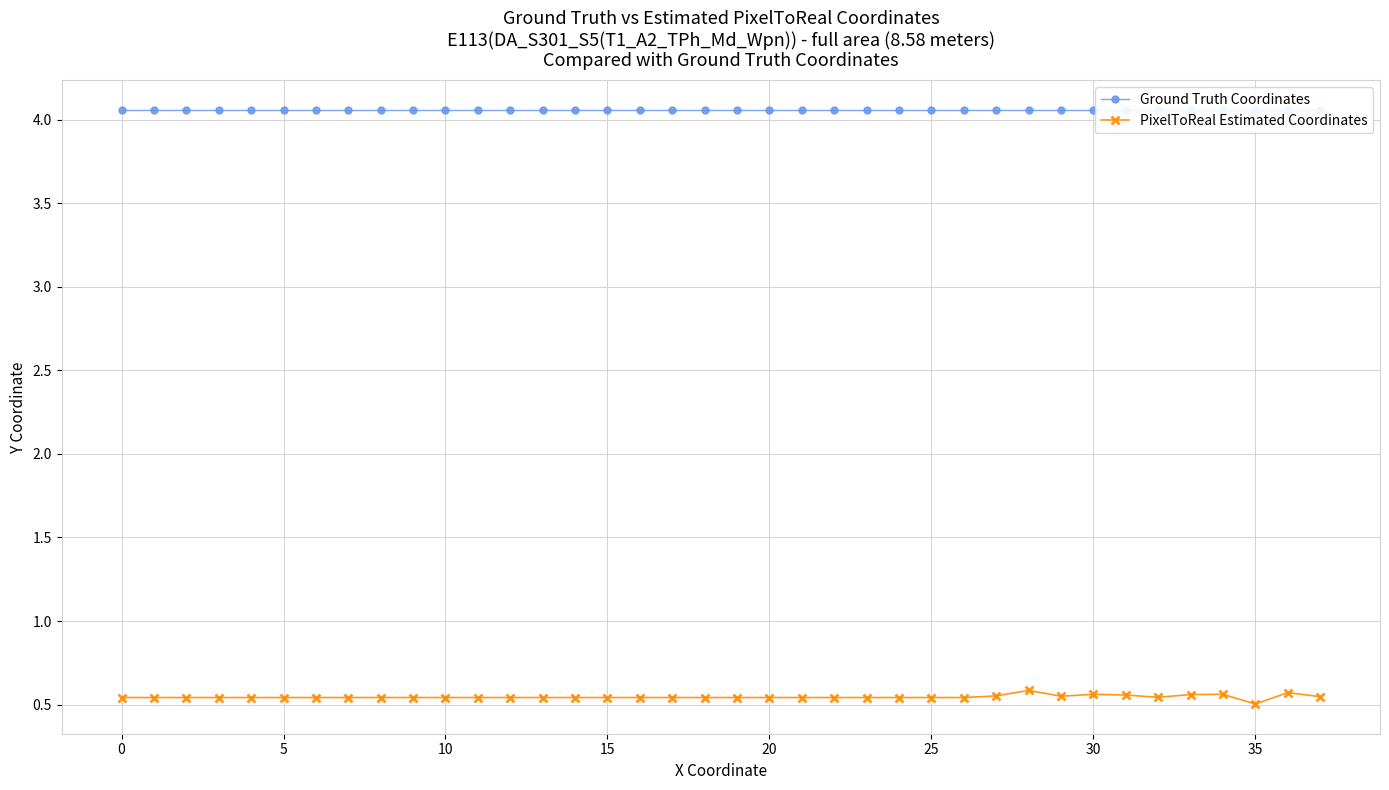

Read the PixelToReal Estimated Coordinates value at 27.

0.6